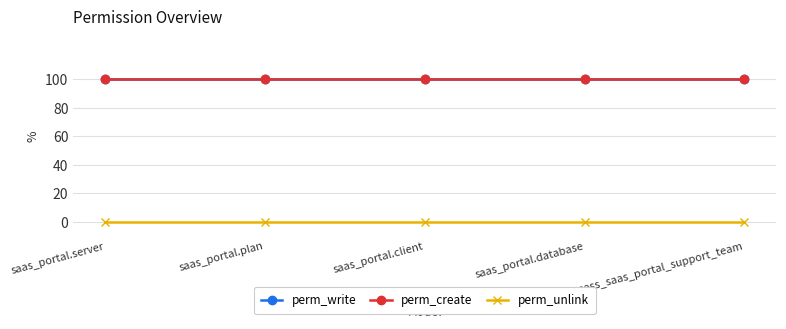

Is it true that perm_unlink equals 0 at saas_portal.client?

True